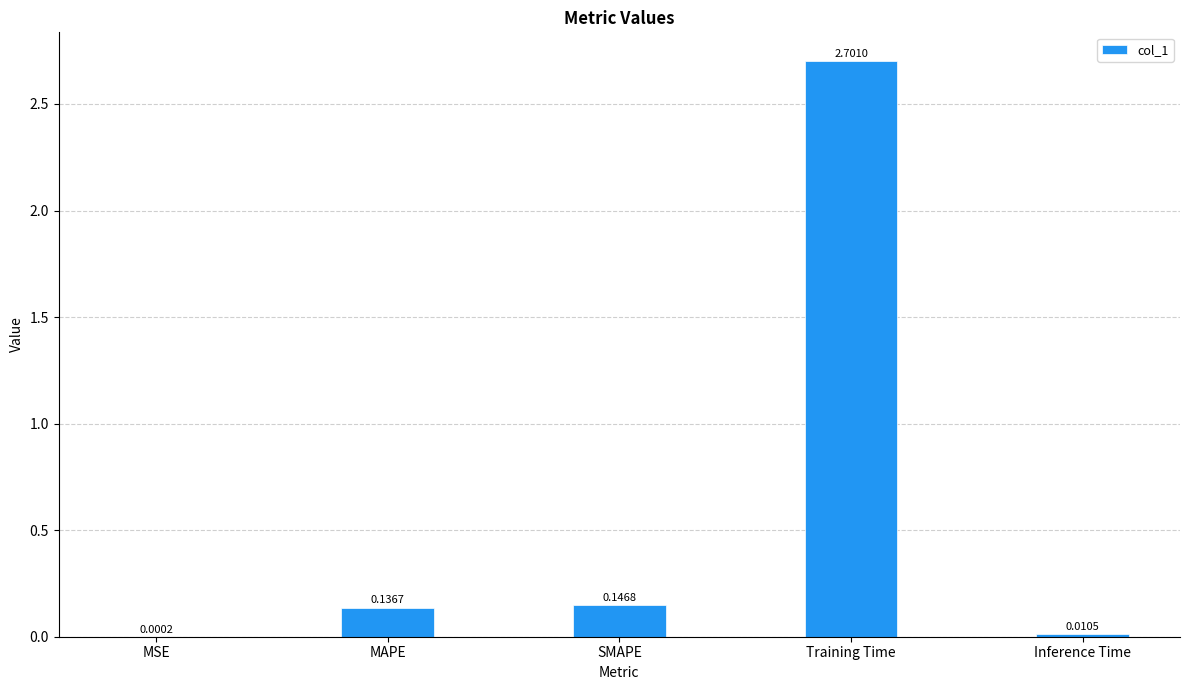

Are the bars horizontal?

No